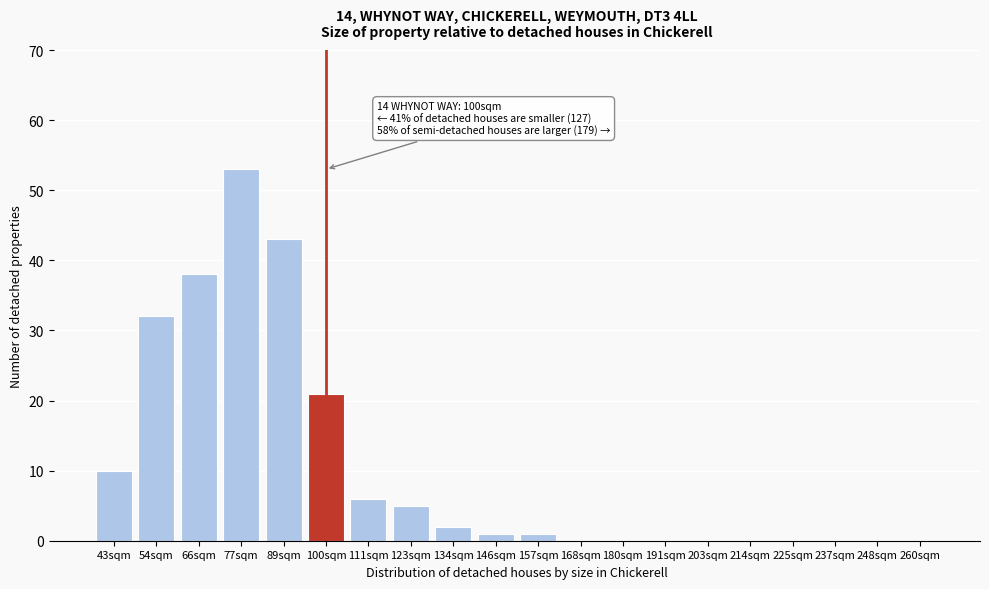

Reading right to left, extract all data points from this chart.

260sqm=0	248sqm=0	237sqm=0	225sqm=0	214sqm=0	203sqm=0	191sqm=0	180sqm=0	168sqm=0	157sqm=1	146sqm=1	134sqm=2	123sqm=5	111sqm=6	100sqm=21	89sqm=43	77sqm=53	66sqm=38	54sqm=32	43sqm=10